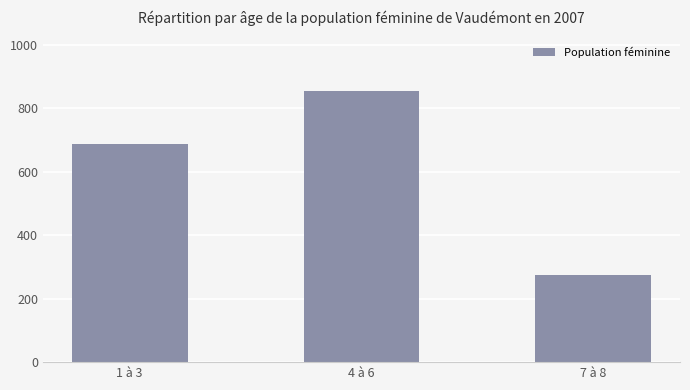

The chart shows a value of 687 at 1 à 3. True or false?

True